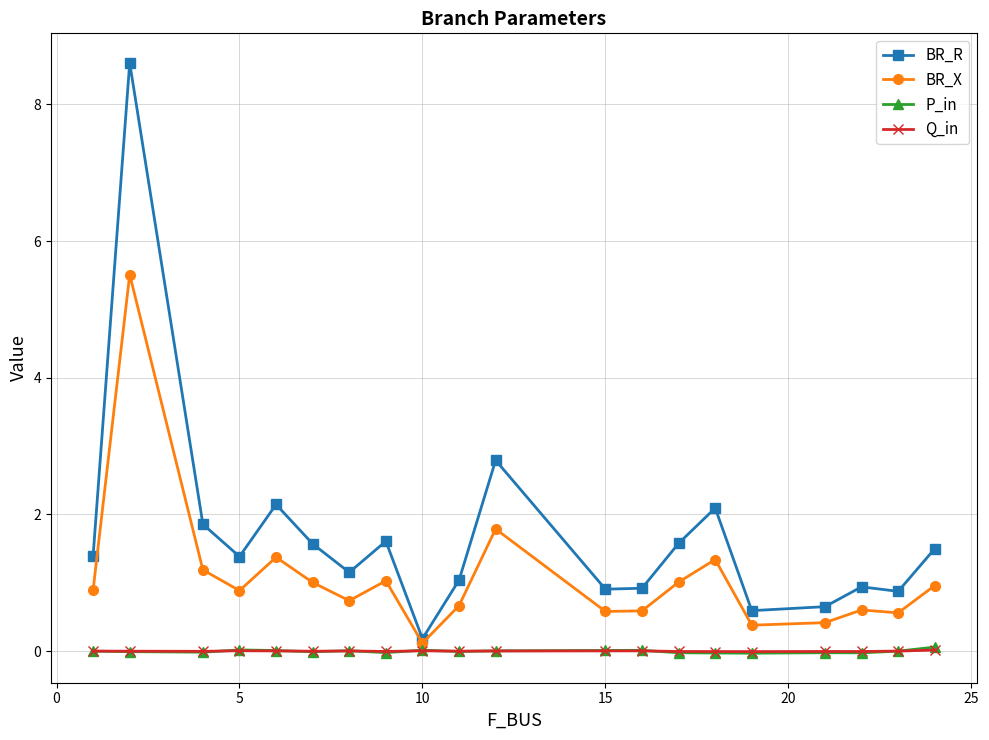

Which series has the largest total across all categories?

BR_R